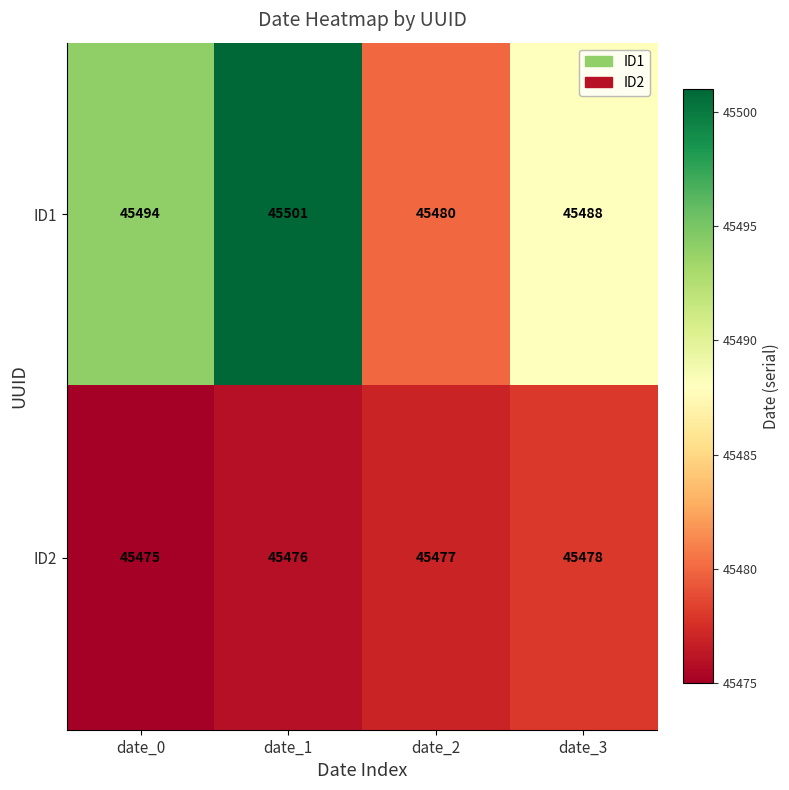

Count the number of categories in the chart.

4